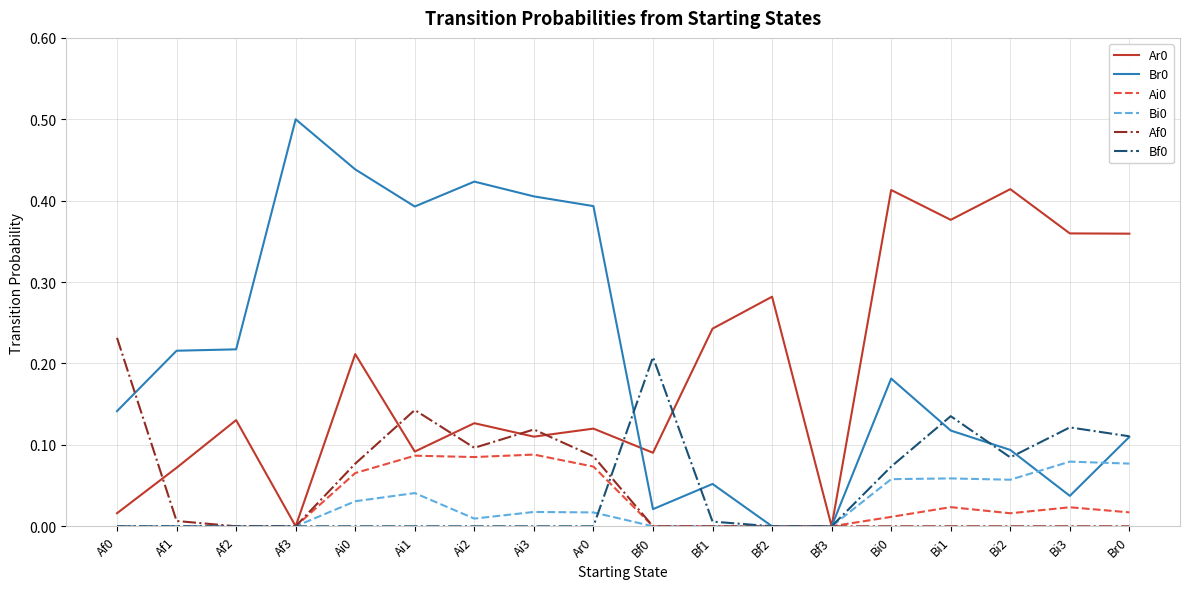

What is the difference between the highest and lowest values at Af3?

0.5